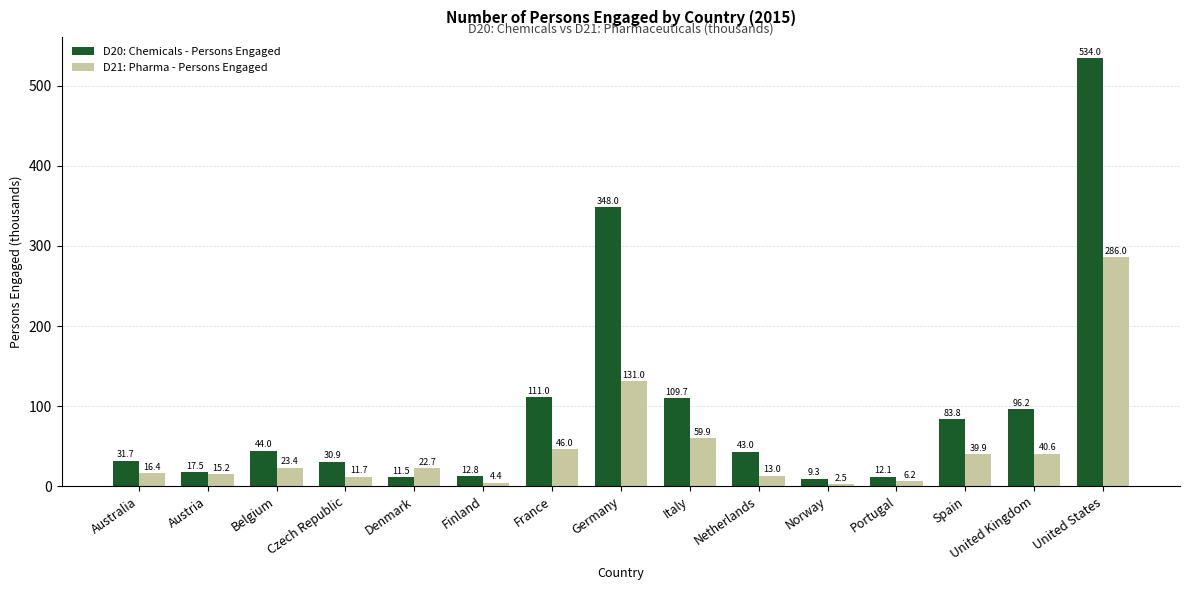

What is the minimum value for D20: Chemicals - Persons Engaged?

9.3